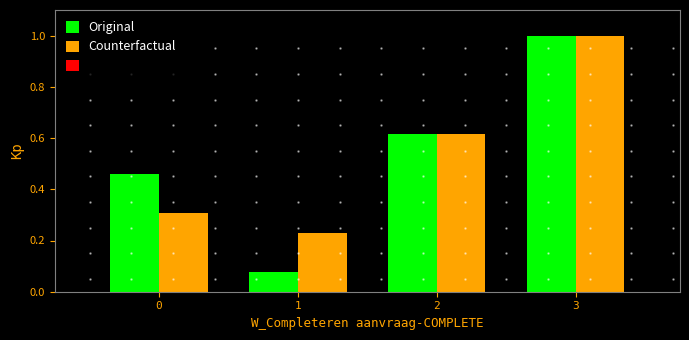

The Counterfactual series shows 0.1 at 1. True or false?

False